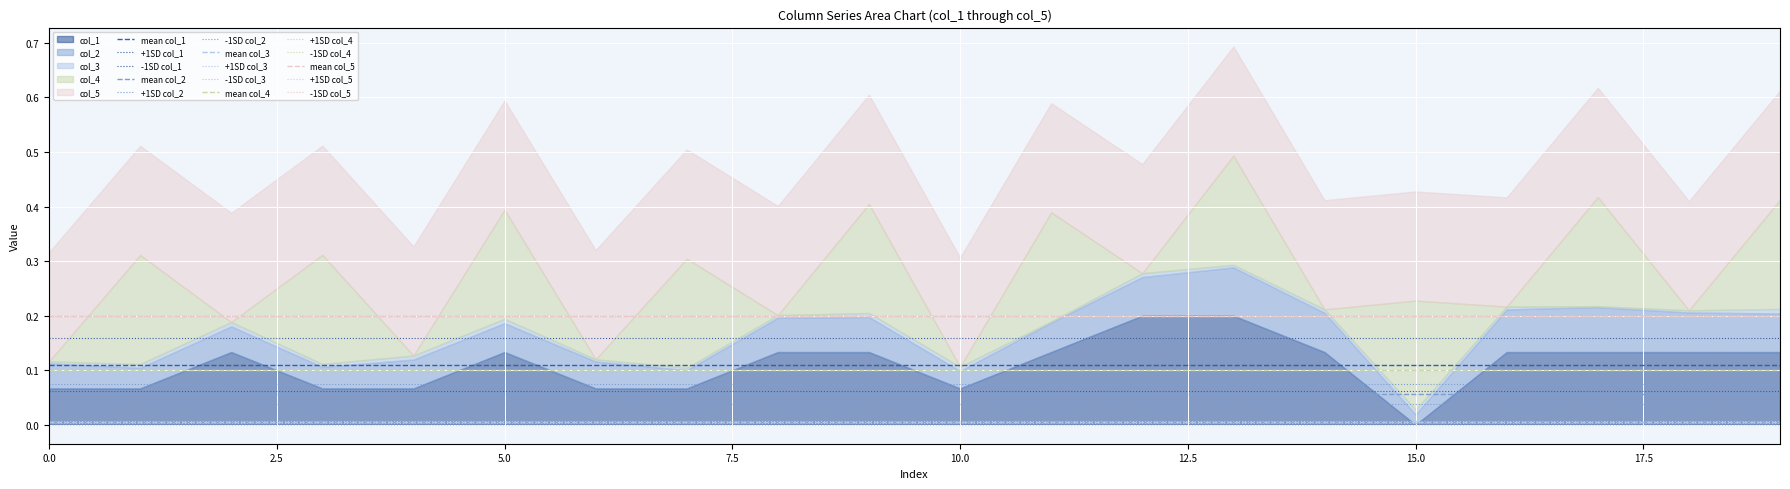

Count the col_4 values in the range 0 to 1.

20